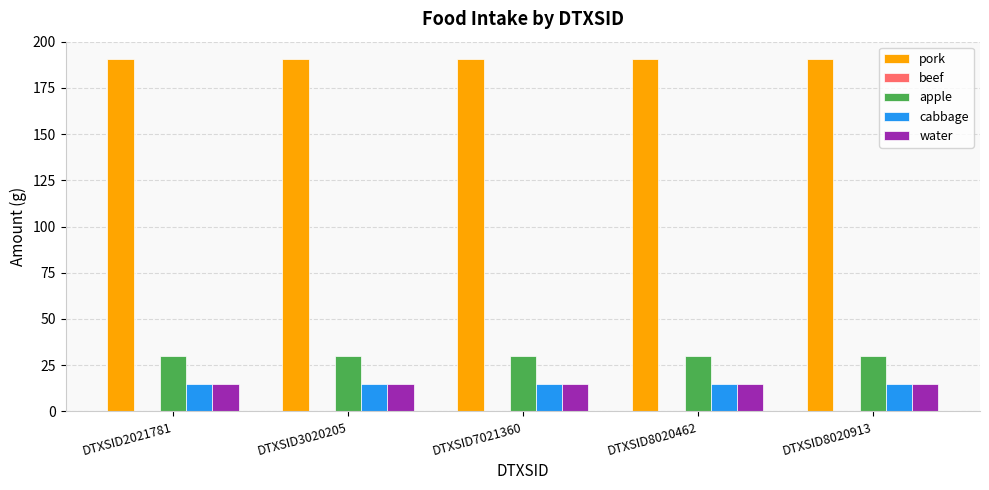

Does the chart contain stacked bars?

No